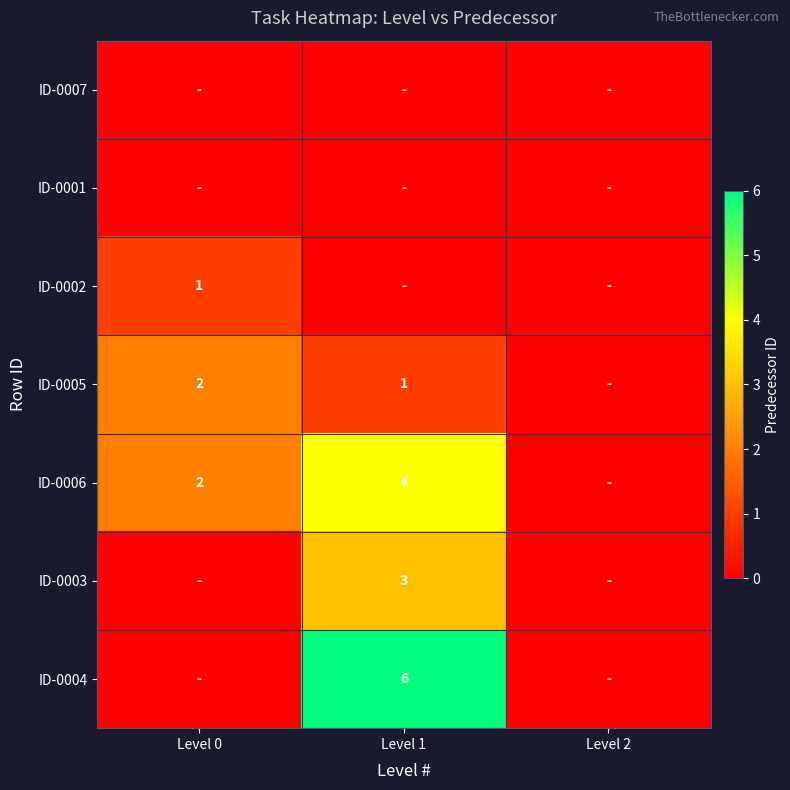

What is the maximum value shown in the chart?

6